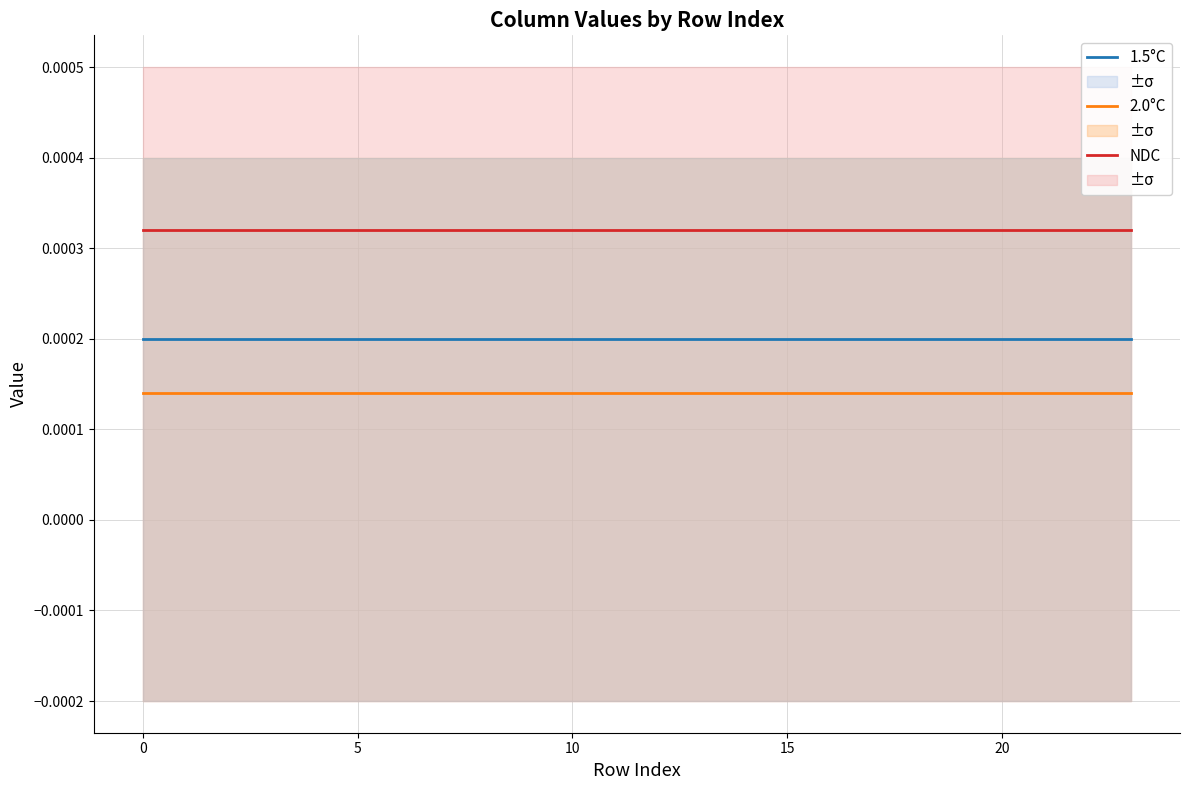

Which series has the largest range (max minus min)?

NDC